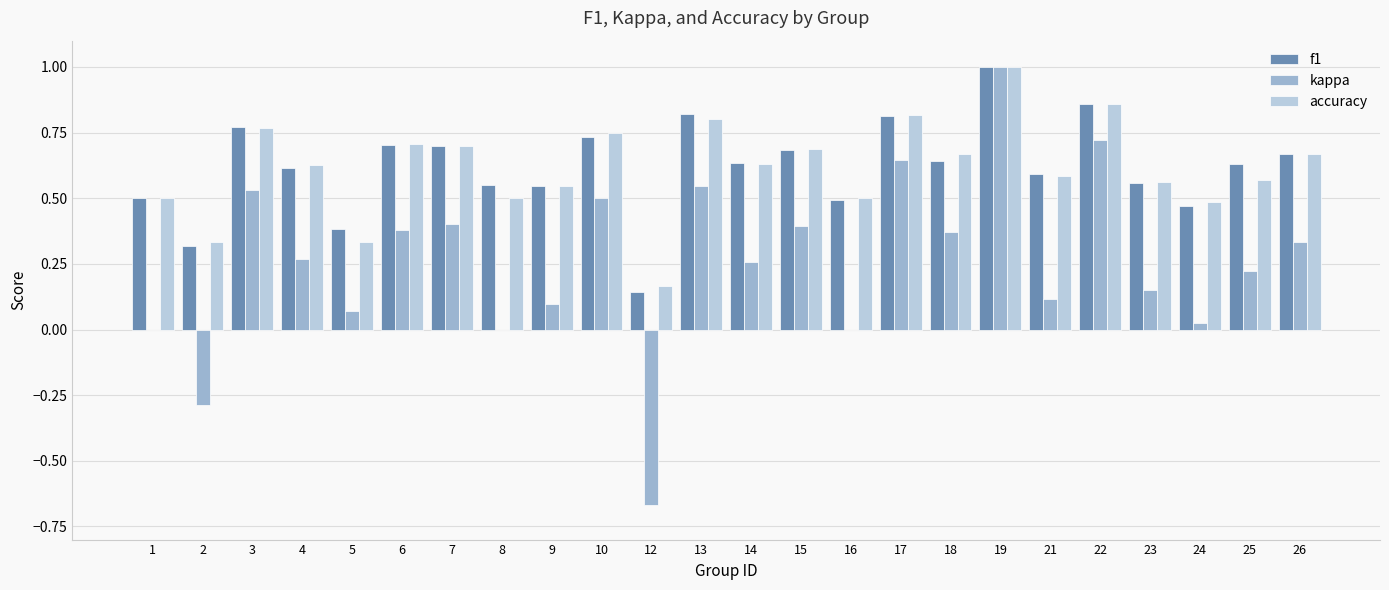

What is the sum of the accuracy values at 6 and 1?

1.2